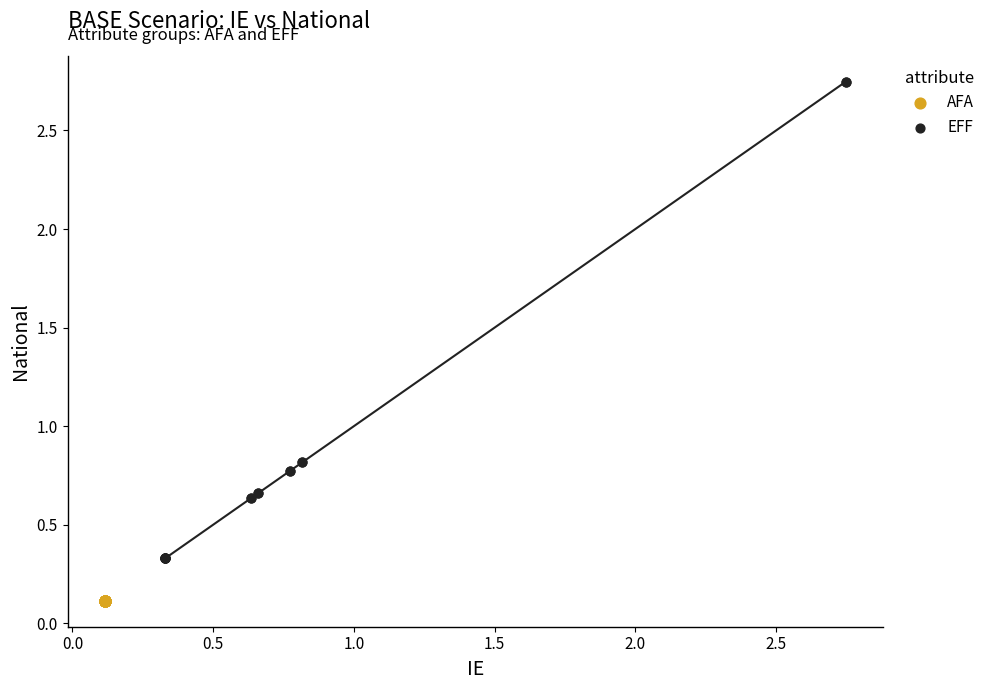

Which series contains the lowest Y value?

AFA